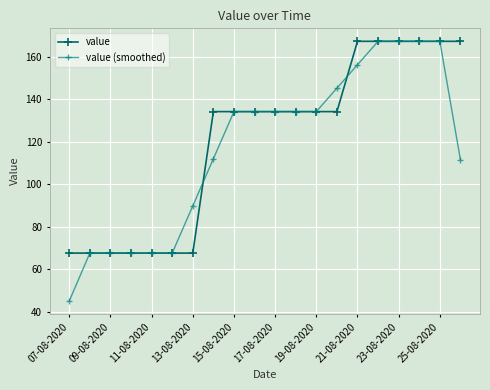

What are all the series names shown in the legend?

value, value (smoothed)